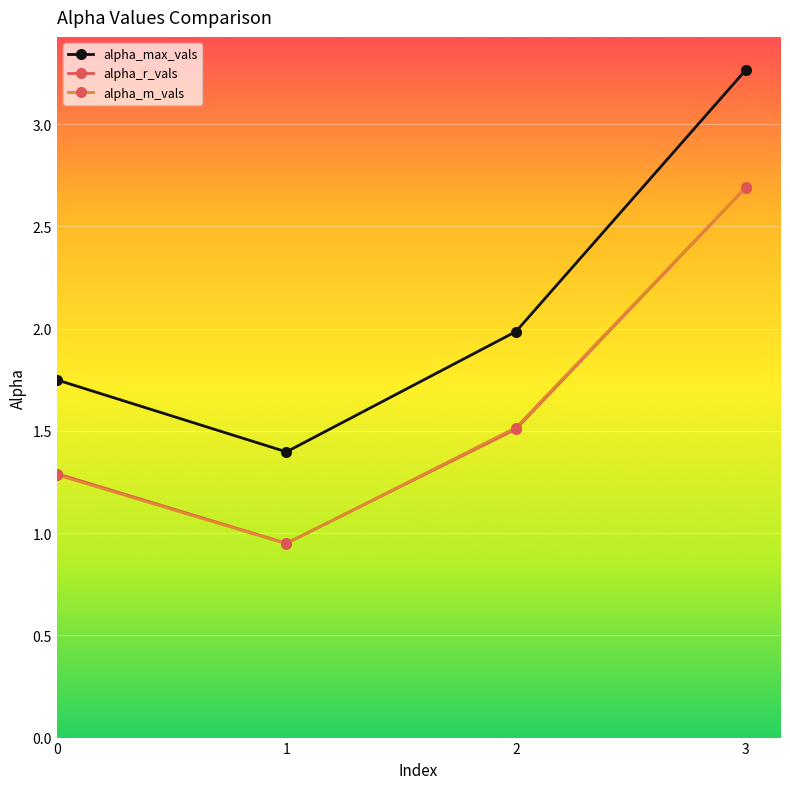

What is the highest value of the alpha_r_vals series?

2.7